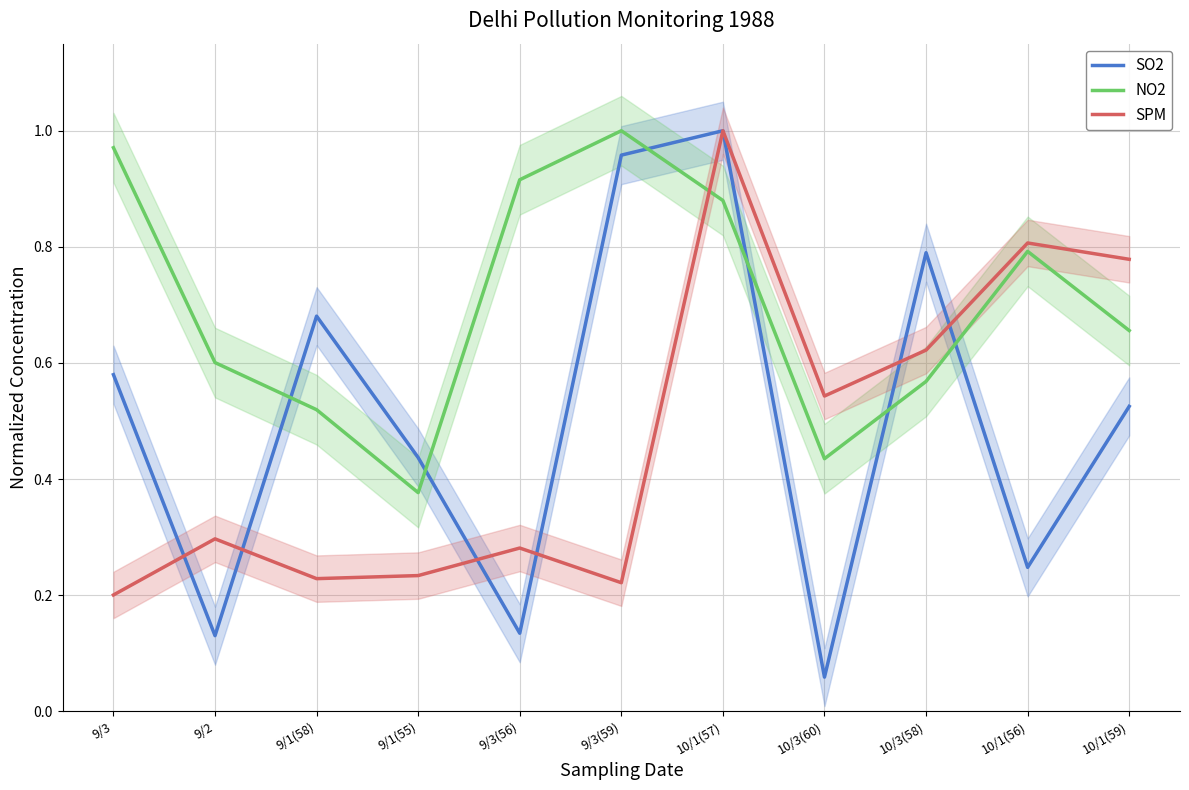

How many distinct data groups are displayed?

3